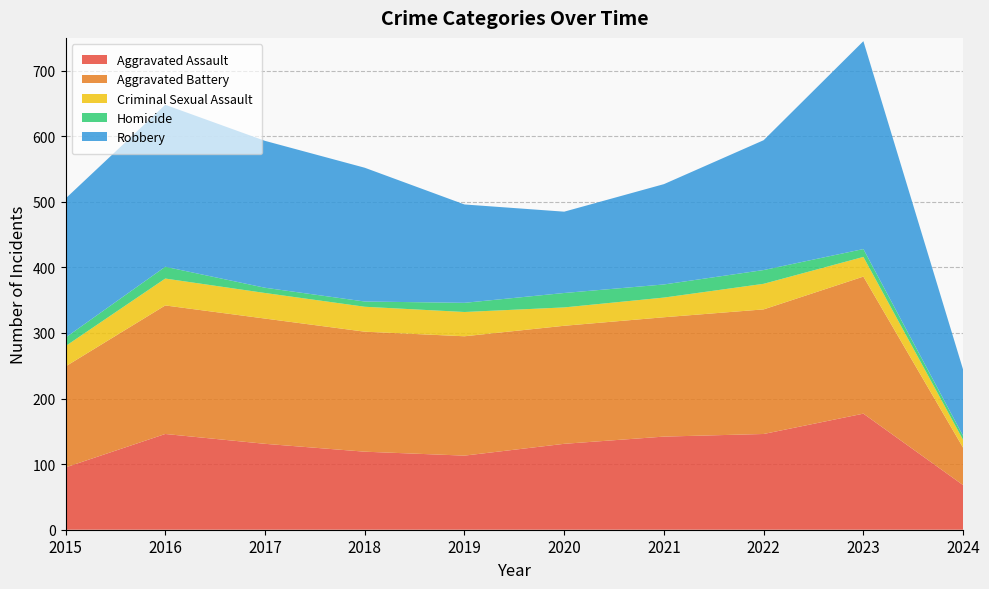

Reading right to left, extract all data points from this chart.

Aggravated Assault: 68	177	146	142	131	113	119	131	146	95
Aggravated Battery: 57	209	190	182	180	182	183	191	196	154
Criminal Sexual Assault: 12	30	39	30	28	37	38	39	41	31
Homicide: 6	12	21	20	22	14	8	8	18	13
Robbery: 101	317	198	153	124	150	204	224	247	212